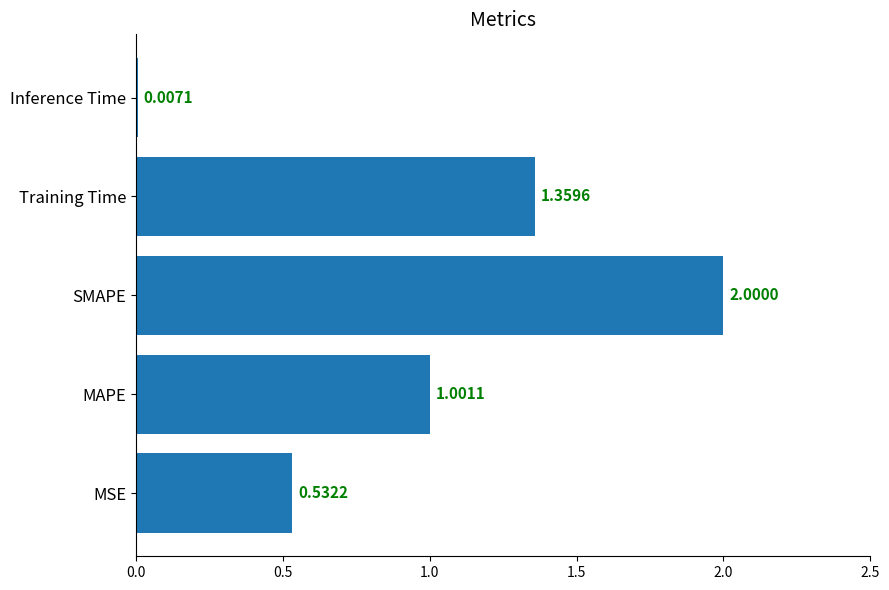

What is the sum of all values?

4.9